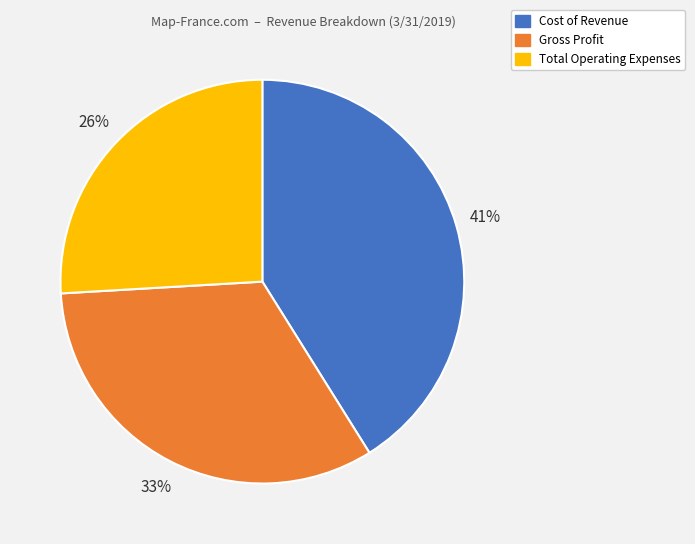

Do Total Operating Expenses and Cost of Revenue together represent more than half of the pie?

Yes